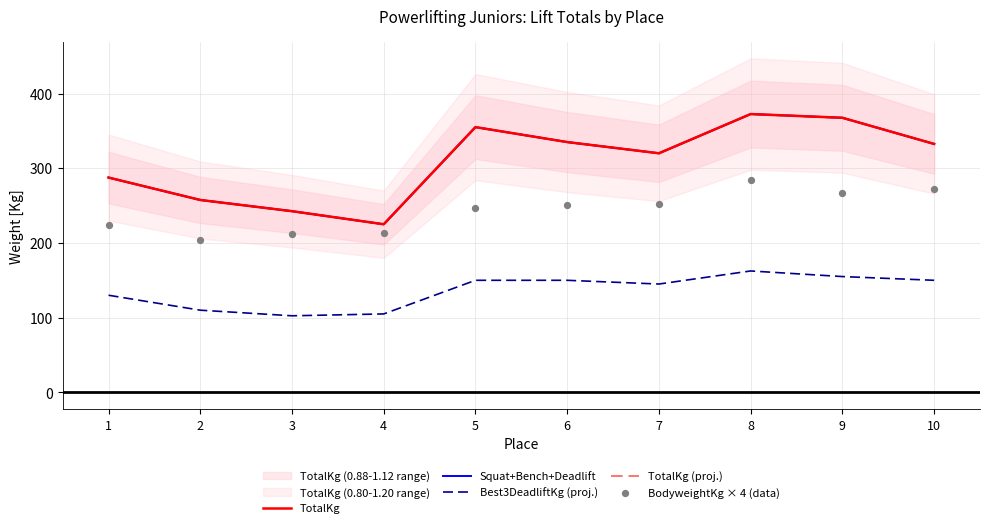

Which series contains the highest Y value?

TotalKg